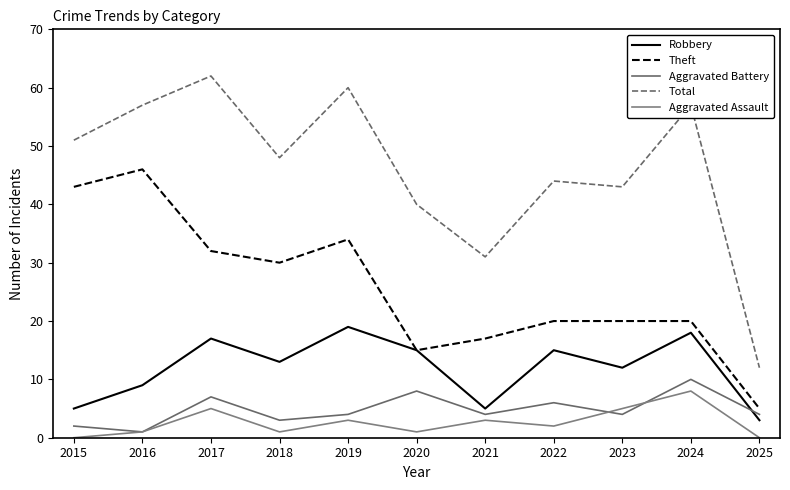

At which category is the sum across all series the highest?

2017